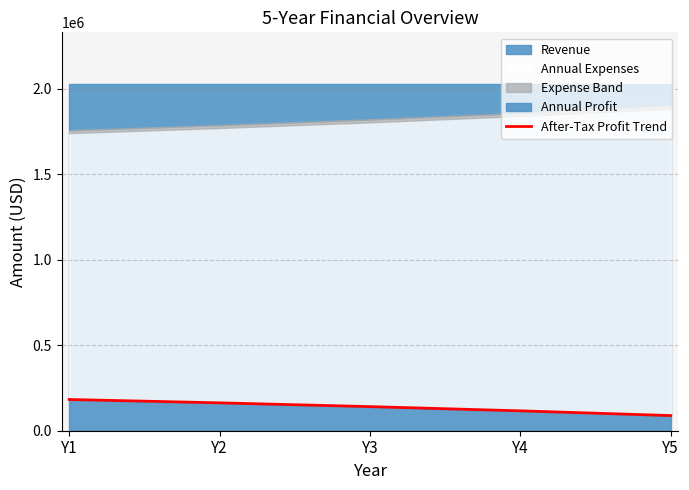

List the labels in order of value, largest first.

Y1, Y2, Y3, Y4, Y5